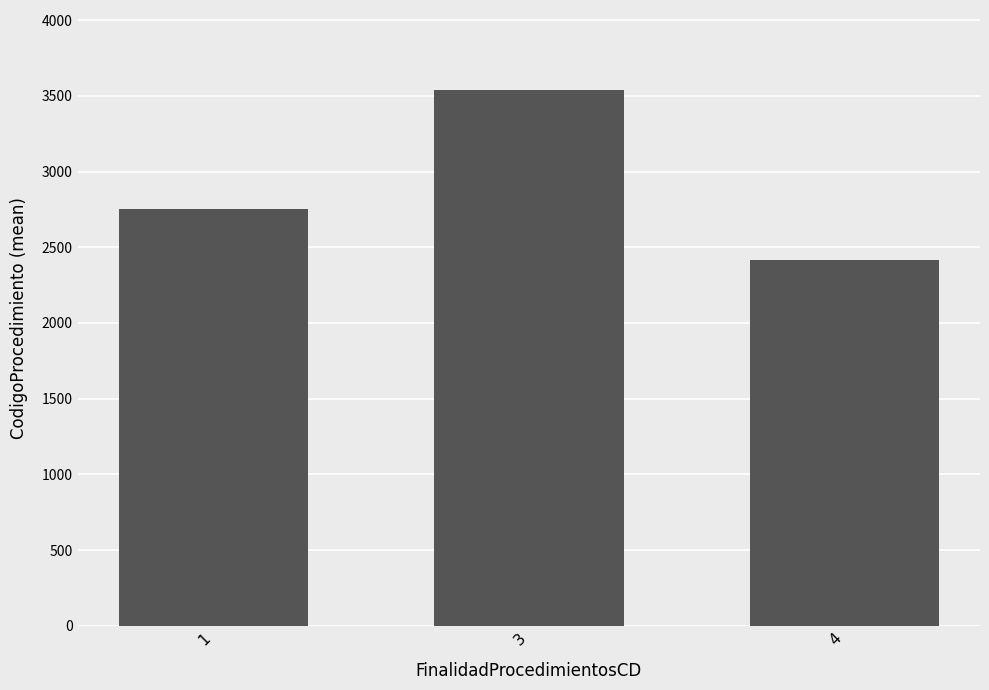

What is the value of the 2nd bar from the left?

3536.7